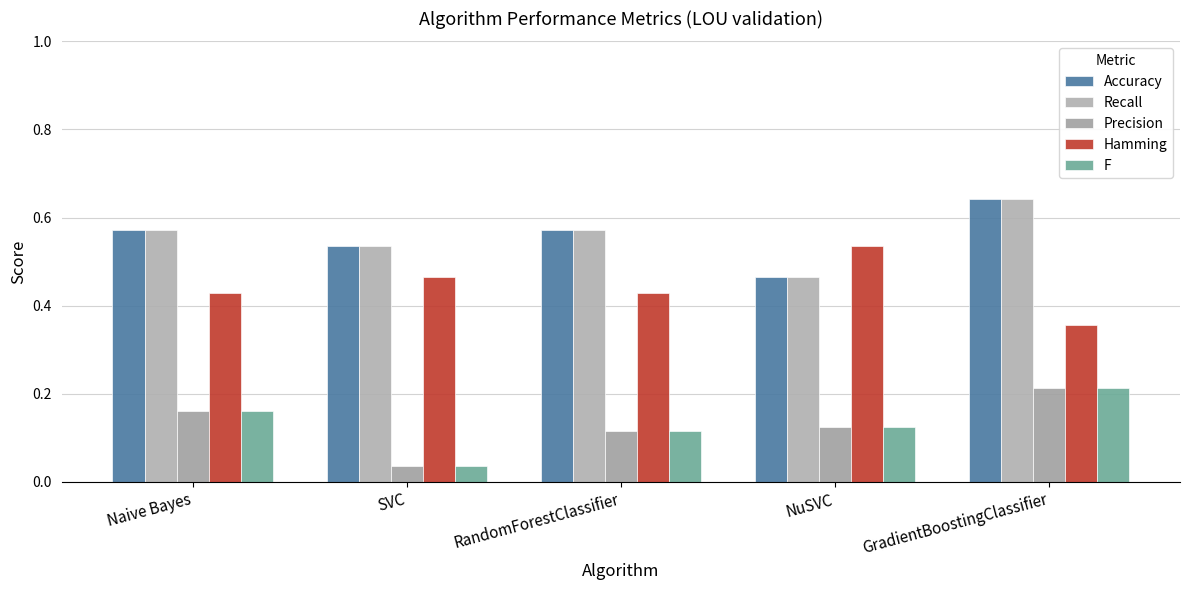

What is the sum of the Recall values at RandomForestClassifier and Naive Bayes?

1.1